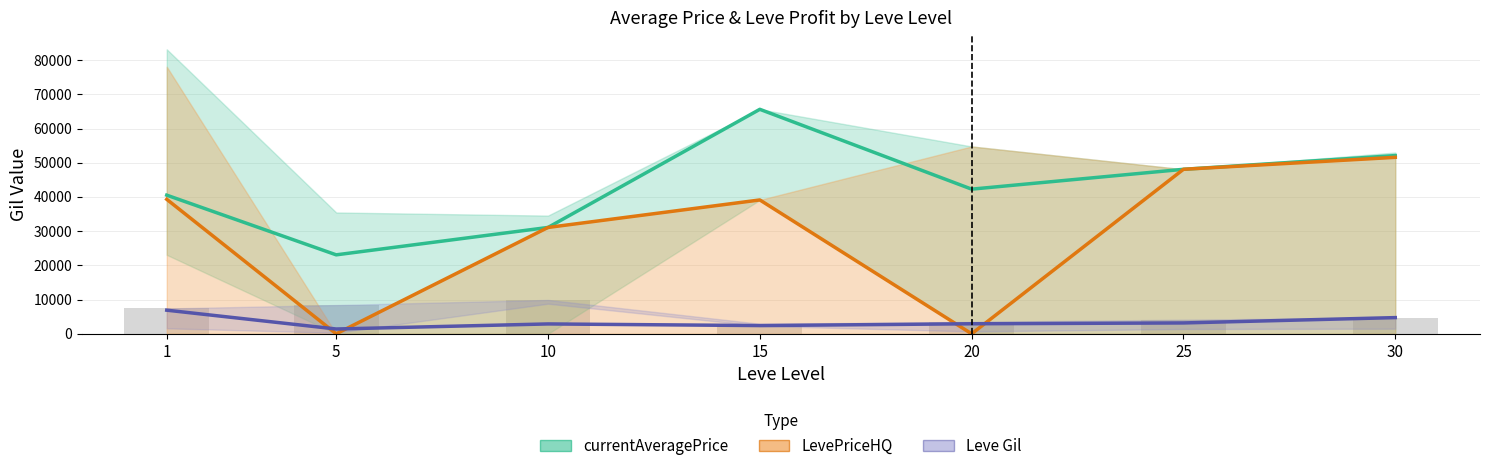

How many data points in currentAveragePrice are less than 42277?

3